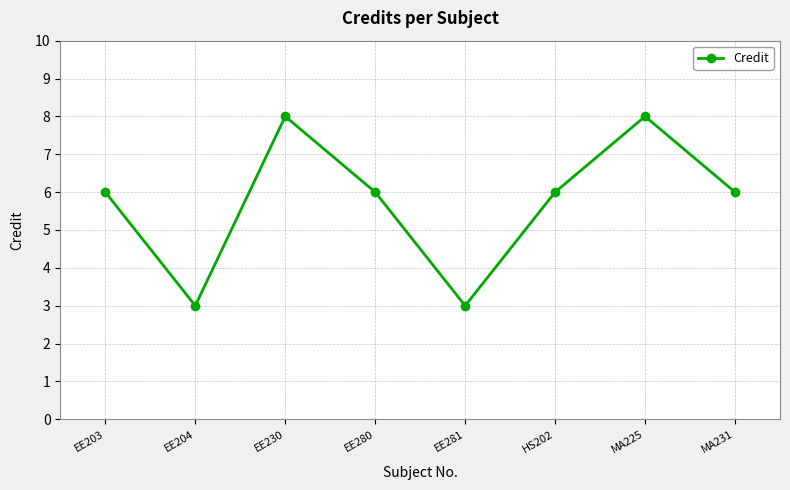

True or false: the data shows 6 at HS202.

True